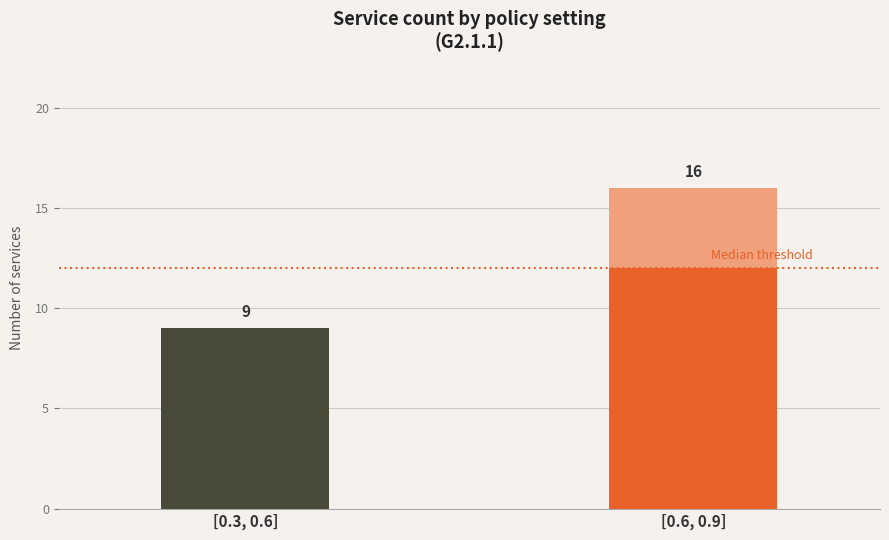

The policy [0.3, 0.6] series shows 3 at policy [0.6, 0.9]. True or false?

False